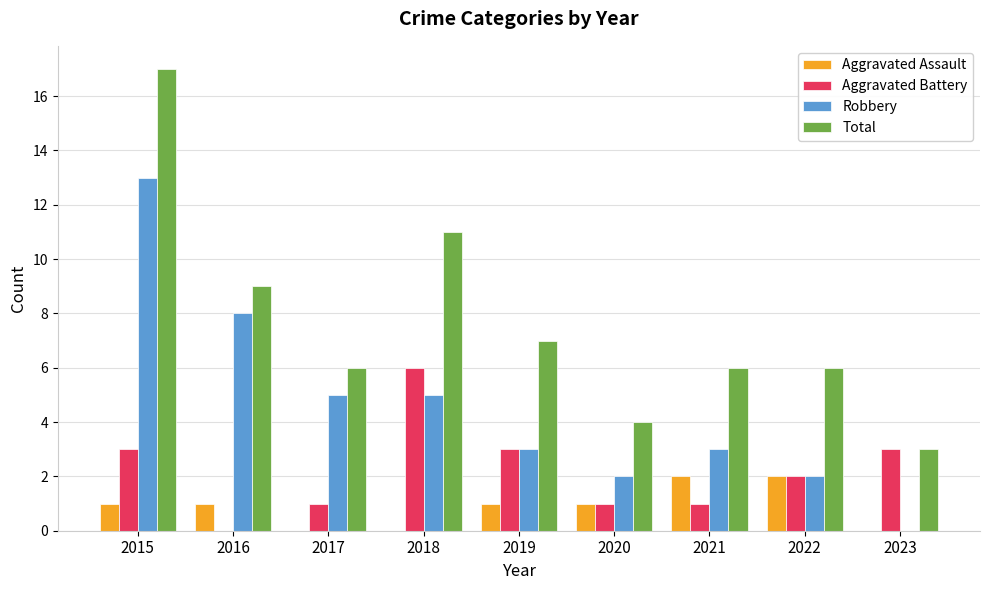

Does the chart contain stacked bars?

No